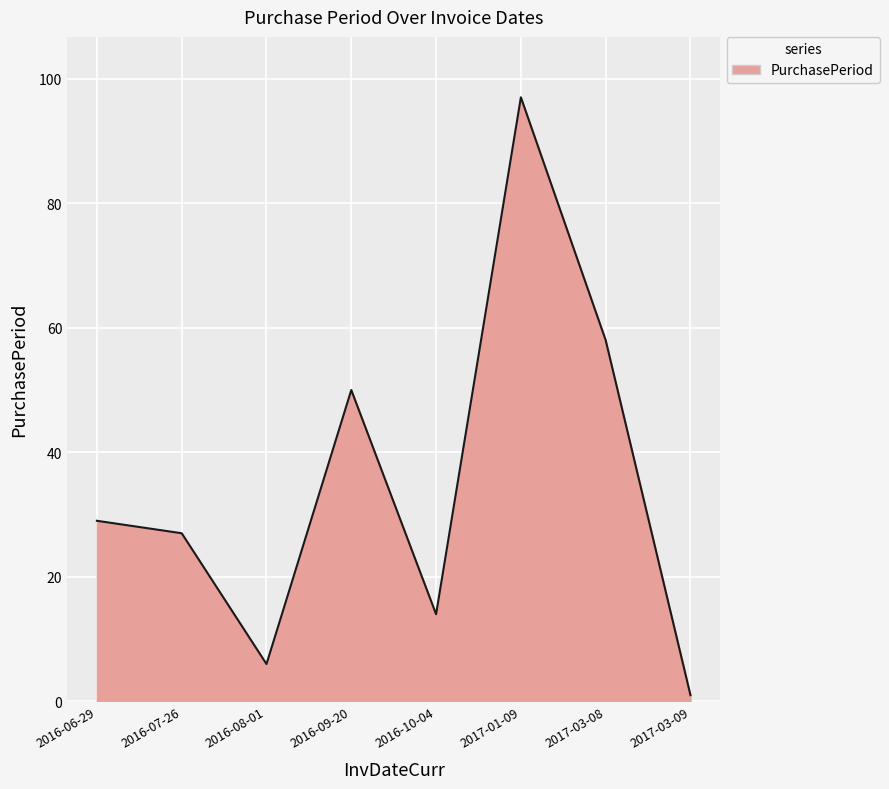

List the labels in order of value, largest first.

2017-01-09, 2017-03-08, 2016-09-20, 2016-06-29, 2016-07-26, 2016-10-04, 2016-08-01, 2017-03-09